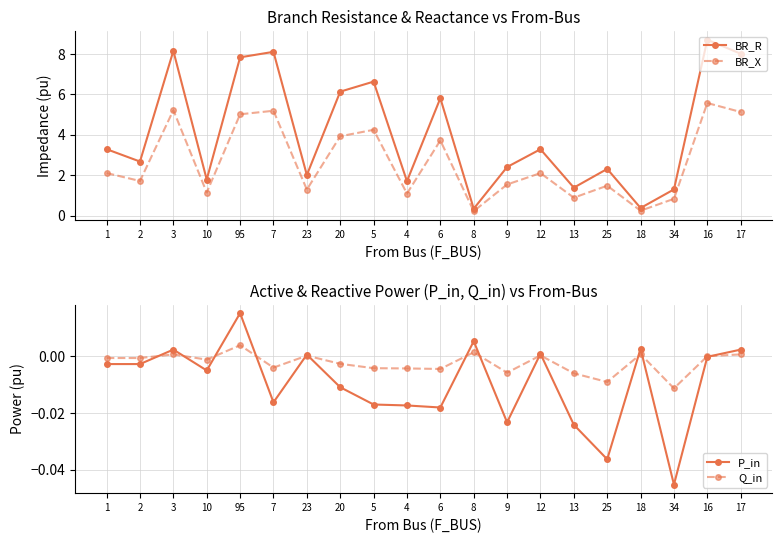

What is the sum of all P_in values?

-0.2